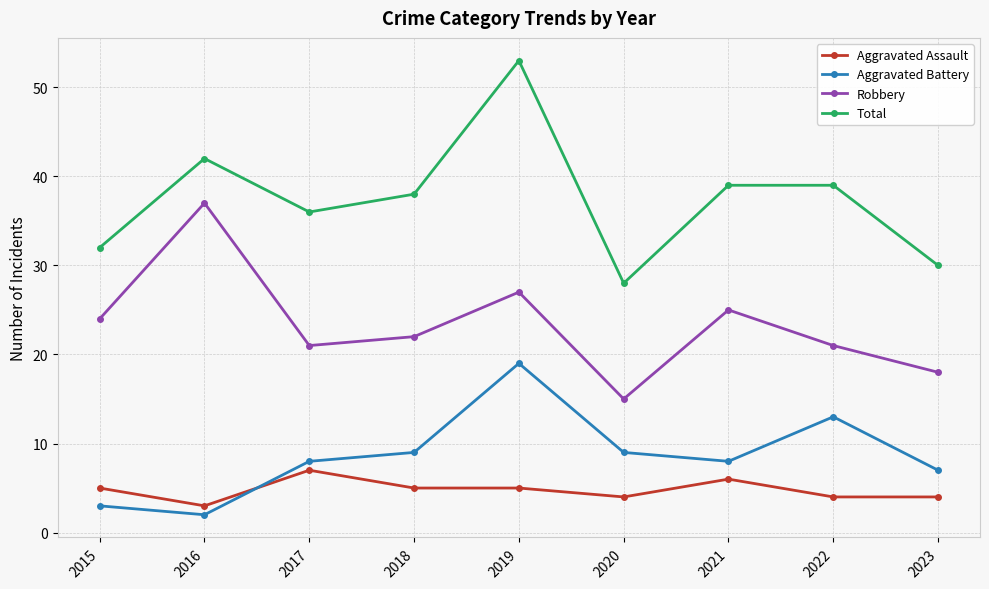

Reading left to right, what are all the values shown in this chart?

Aggravated Assault: 2015=5	2016=3	2017=7	2018=5	2019=5	2020=4	2021=6	2022=4	2023=4
Aggravated Battery: 2015=3	2016=2	2017=8	2018=9	2019=19	2020=9	2021=8	2022=13	2023=7
Robbery: 2015=24	2016=37	2017=21	2018=22	2019=27	2020=15	2021=25	2022=21	2023=18
Total: 2015=32	2016=42	2017=36	2018=38	2019=53	2020=28	2021=39	2022=39	2023=30